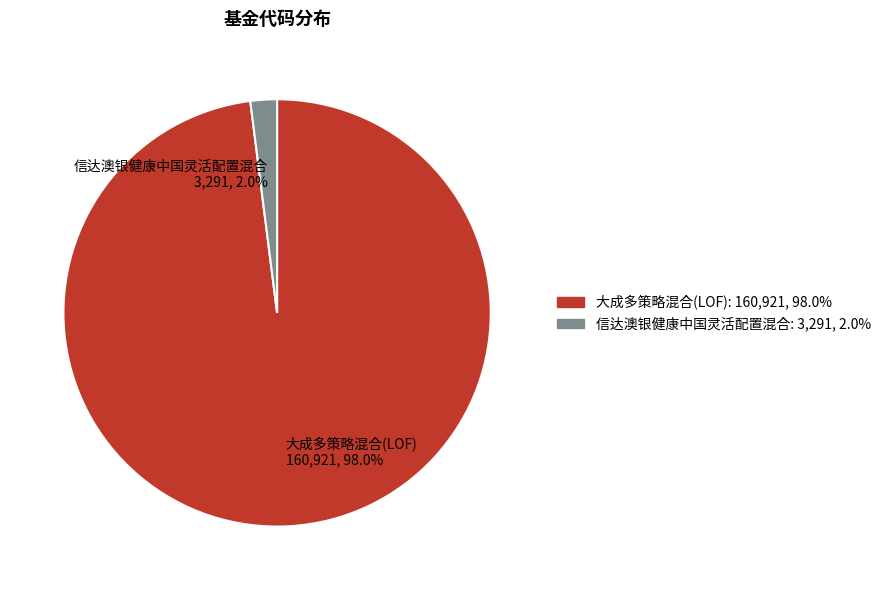

How much of the chart is everything except 大成多策略混合(LOF)?

2.0%